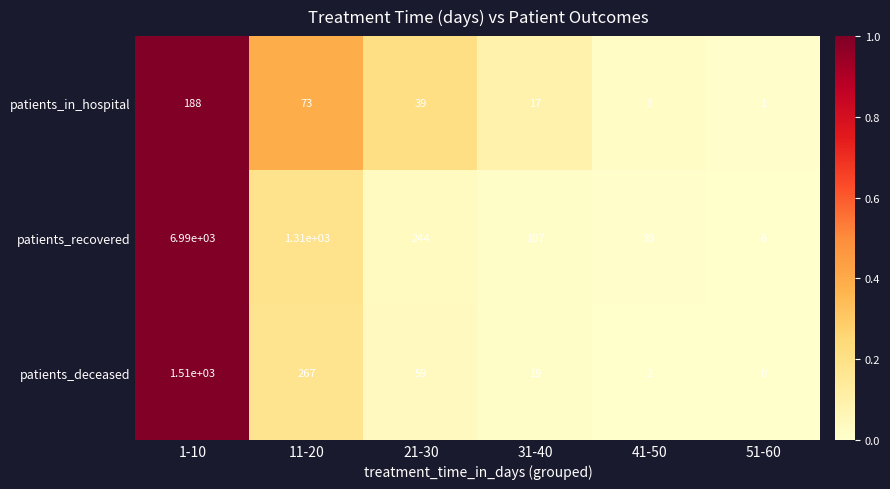

At how many categories does at least one series exceed 0?

6